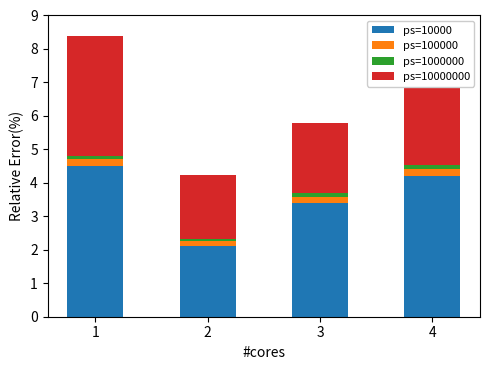

How many categories are shown in the chart?

4